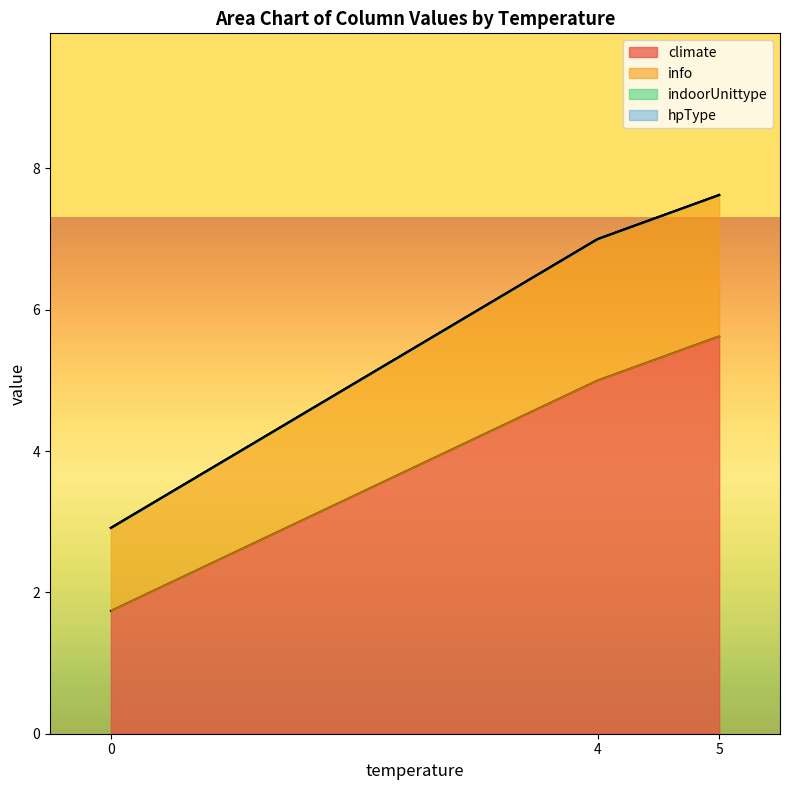

Does the chart have visible grid lines?

No